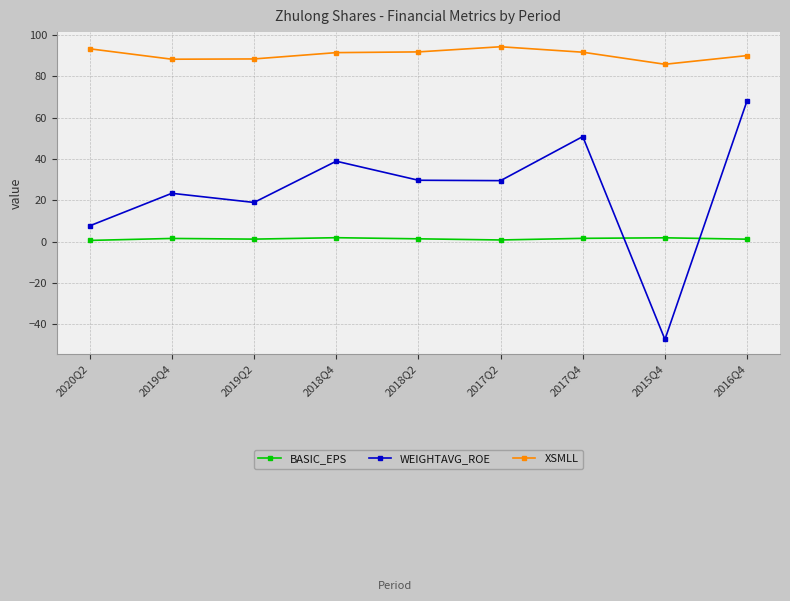

How many interior local valleys does the WEIGHTAVG_ROE series have?

3